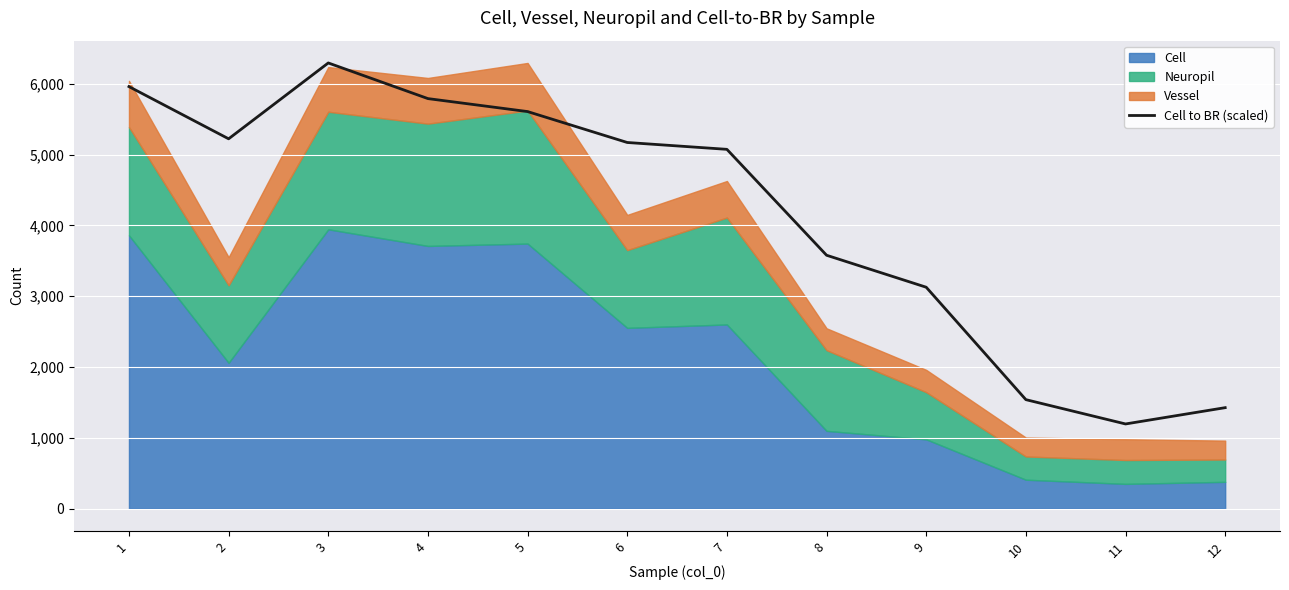

Rank the categories by value from highest to lowest.

3, 1, 4, 5, 2, 6, 7, 8, 9, 10, 12, 11